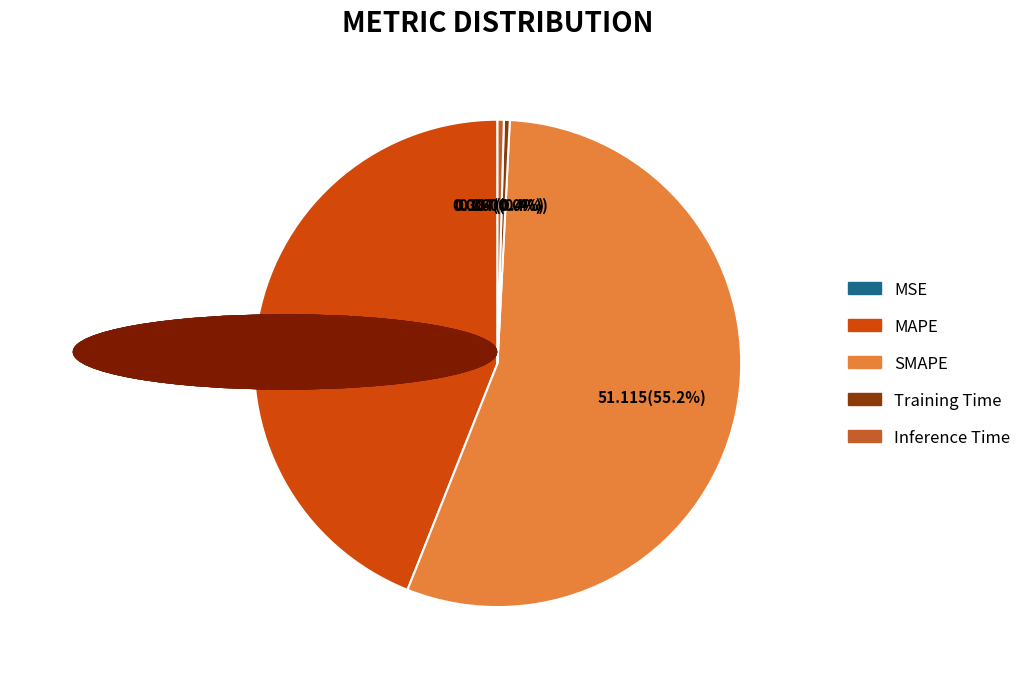

What is the majority slice?

SMAPE